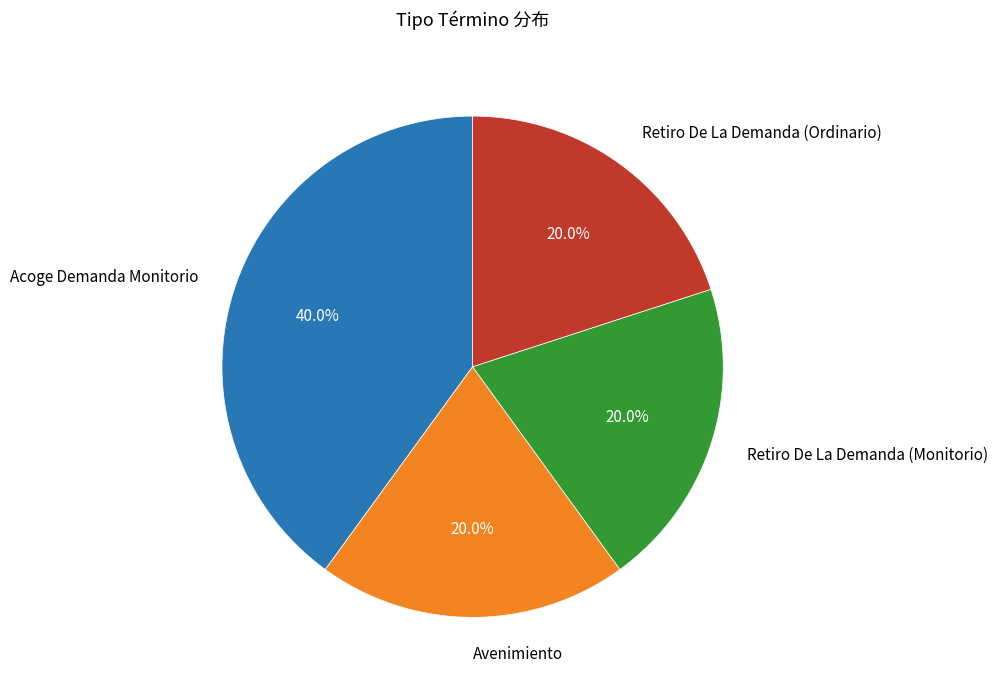

What is the largest slice in the pie chart?

Acoge Demanda Monitorio